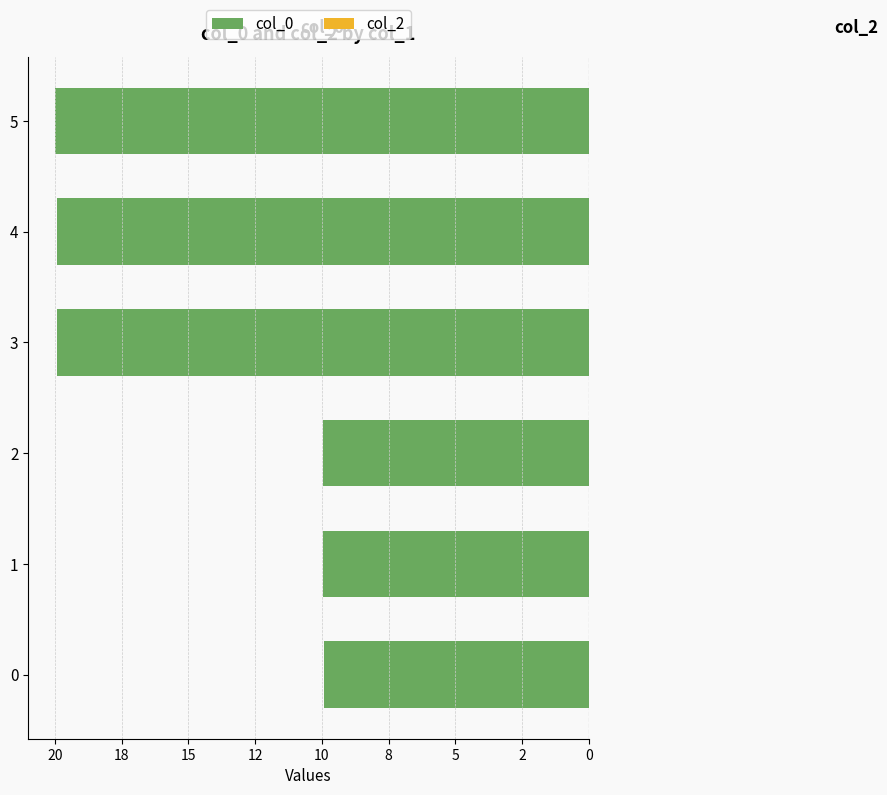

Does the chart contain any negative values?

Yes